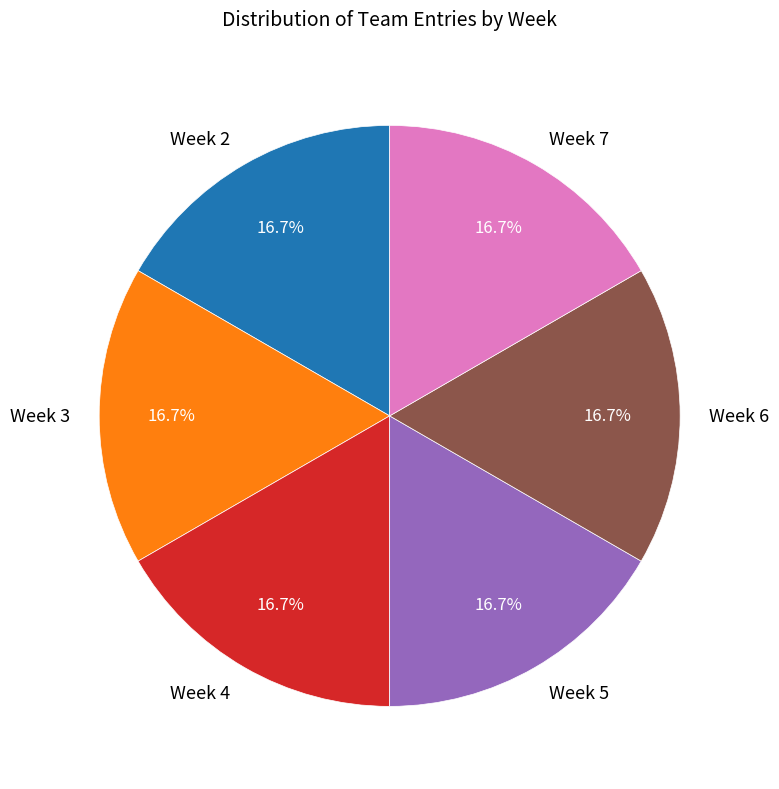

How many segments does this pie chart have?

6